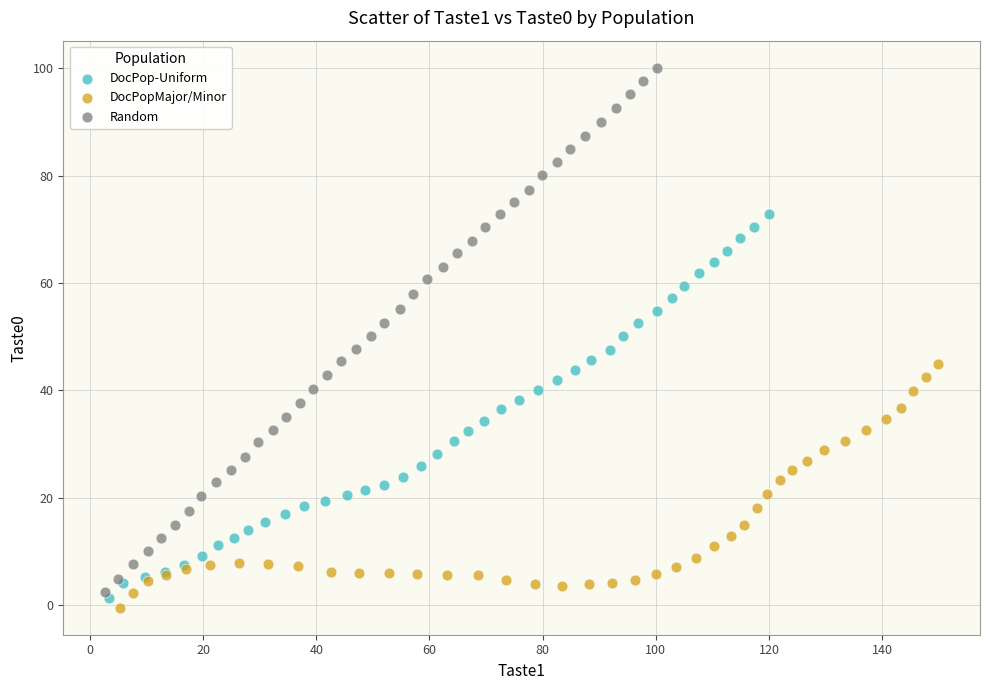

Which series reaches the maximum Y coordinate?

Random